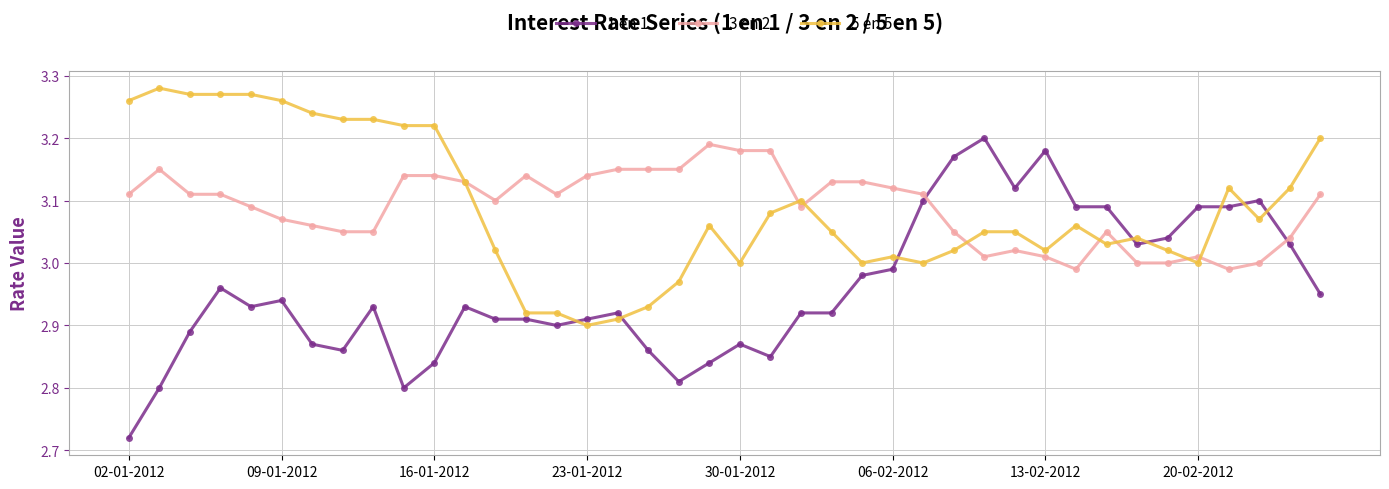

Which series has the widest spread of values?

1 en 1